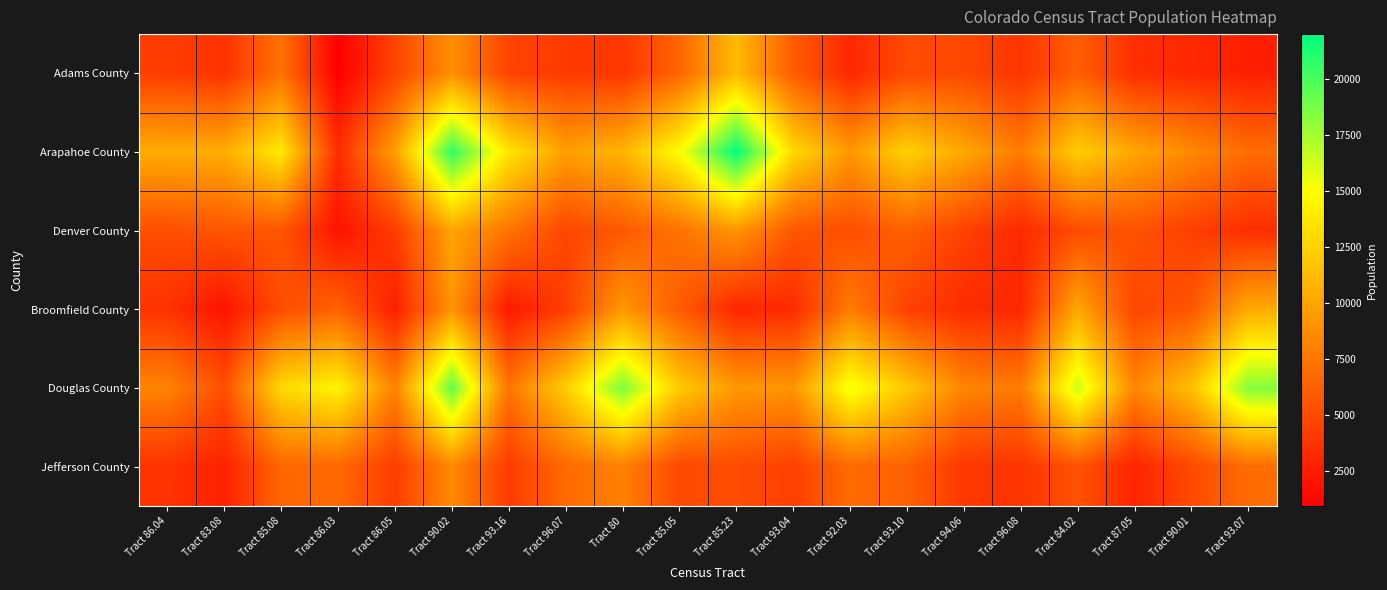

At which category is the sum across all series the highest?

Tract 90.02